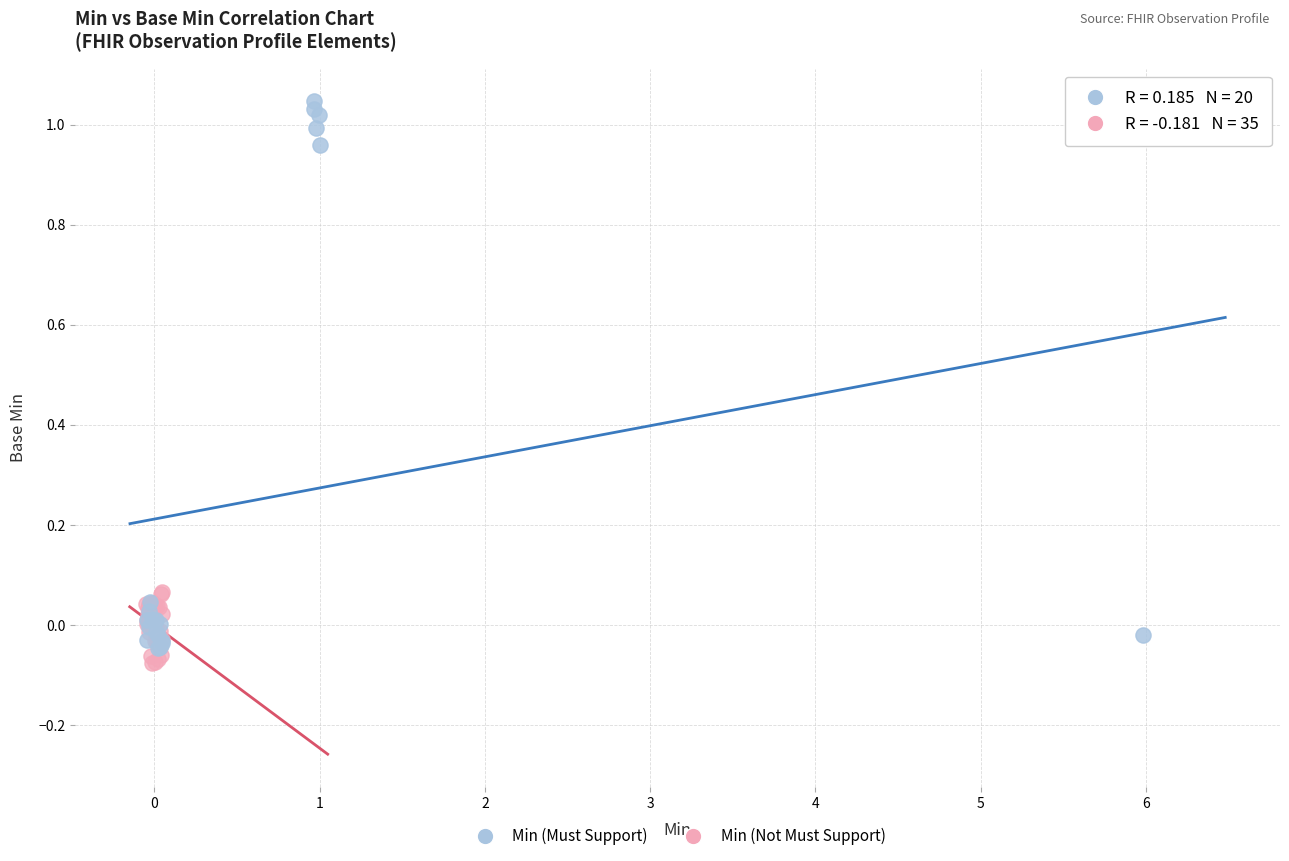

Which series contains the highest Y value?

Min (Must Support)